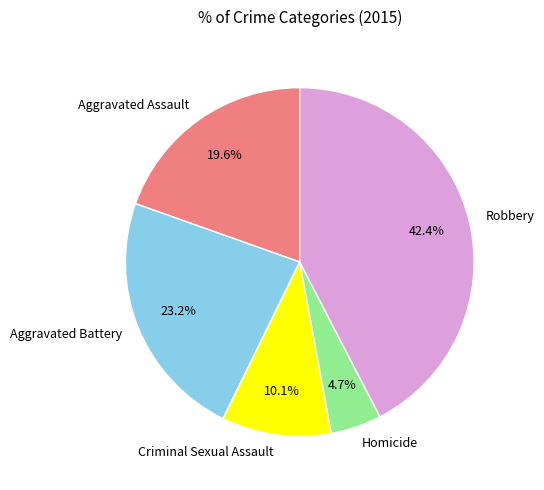

The Aggravated Battery slice represents 23% of the pie. True or false?

True